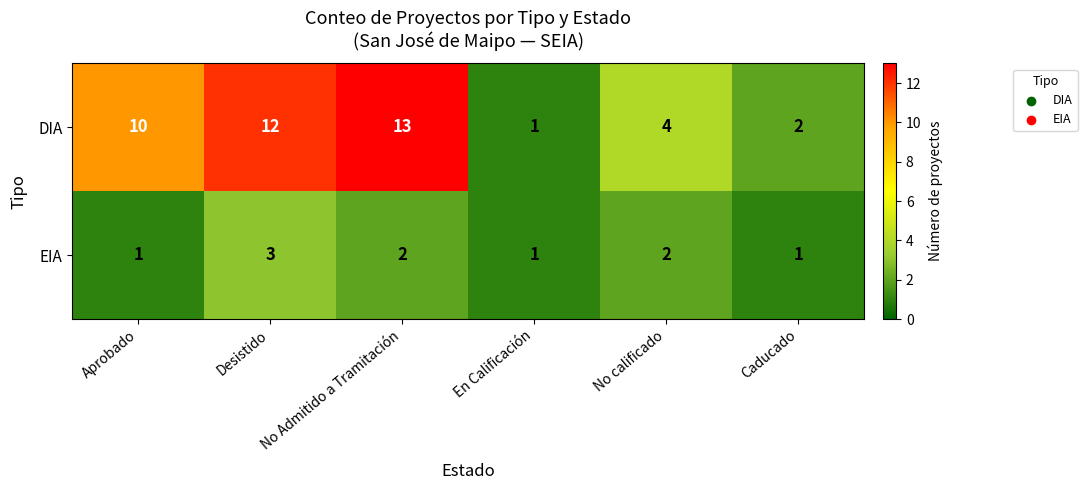

The value of EIA at Aprobado is 1. True or false?

True